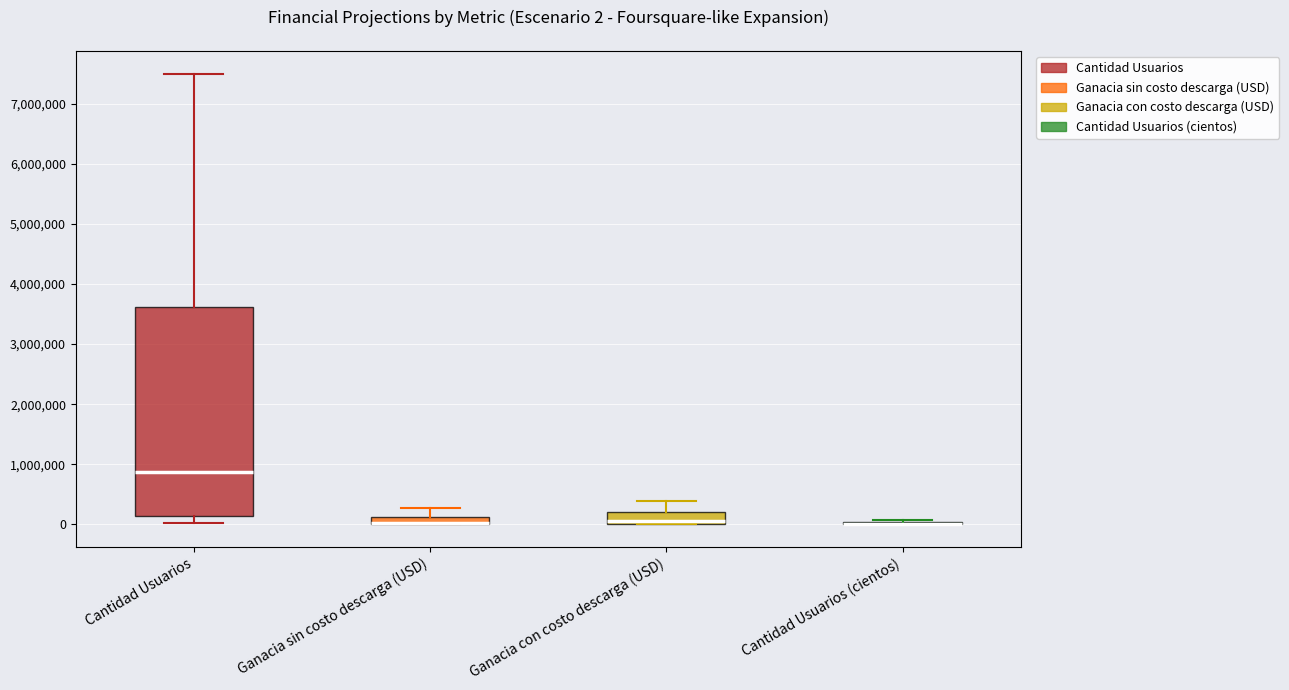

Comparing the boxes themselves (not the whiskers), which one is the tallest?

Cantidad Usuarios